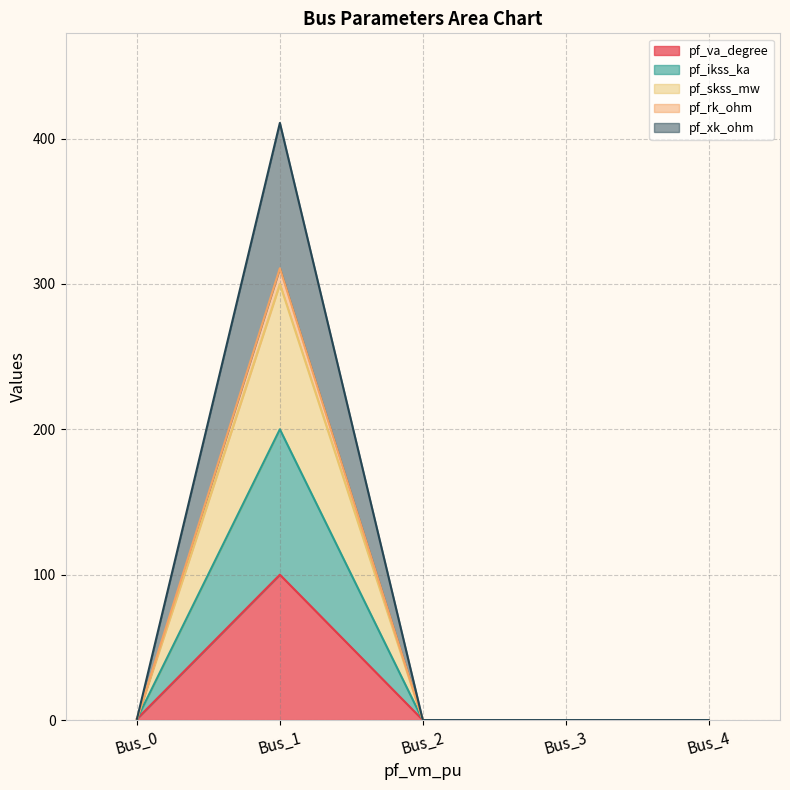

Does the chart have visible grid lines?

Yes